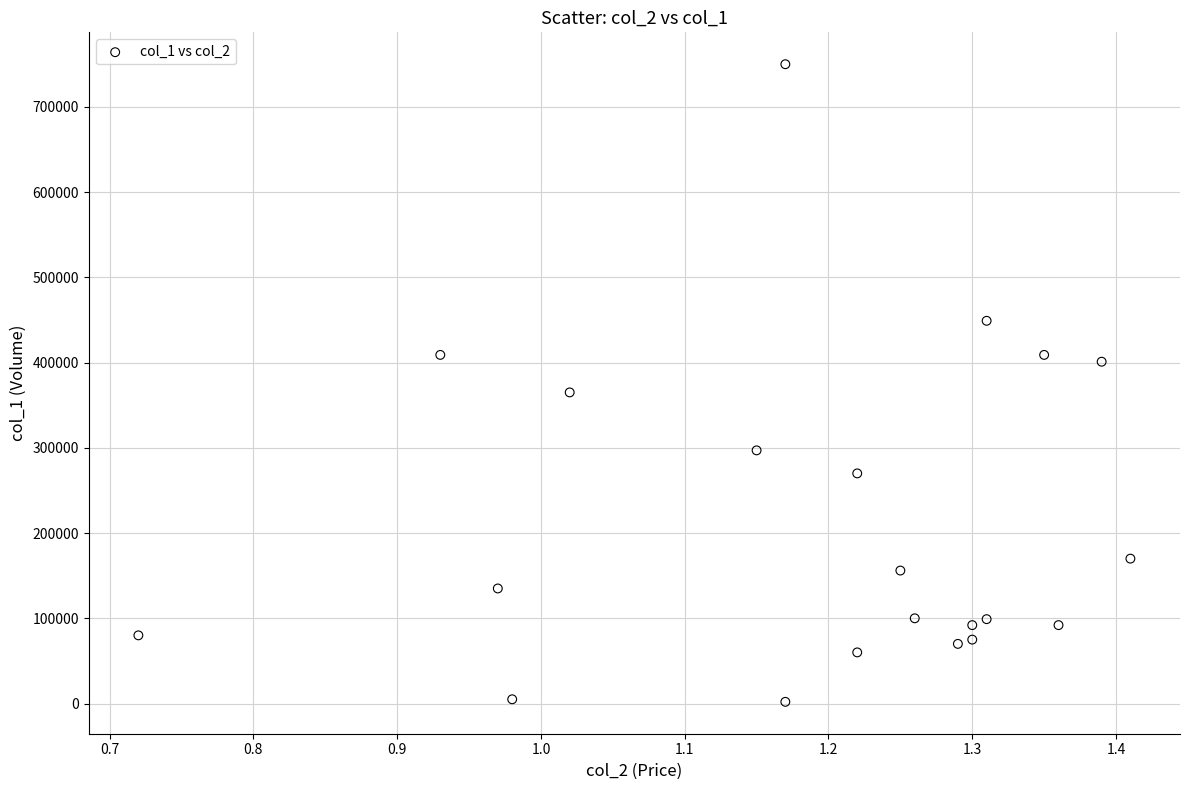

What Y value in the scatter plot is closest to 376000?

365000